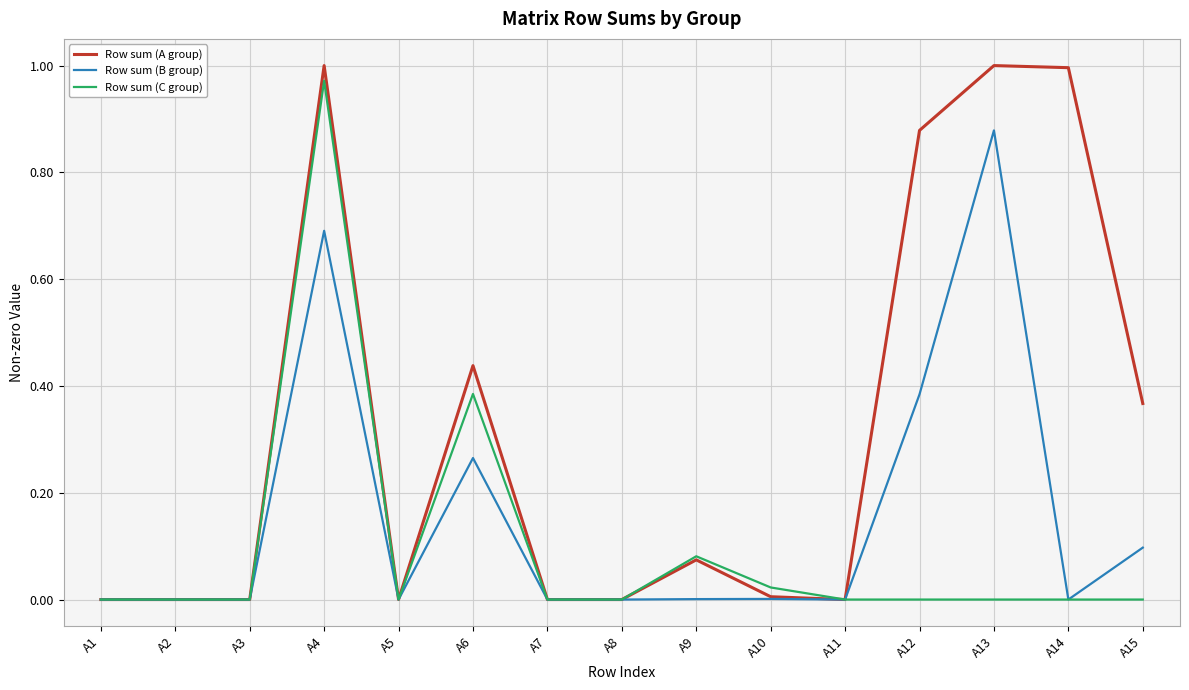

How many categories are shown in the chart?

15